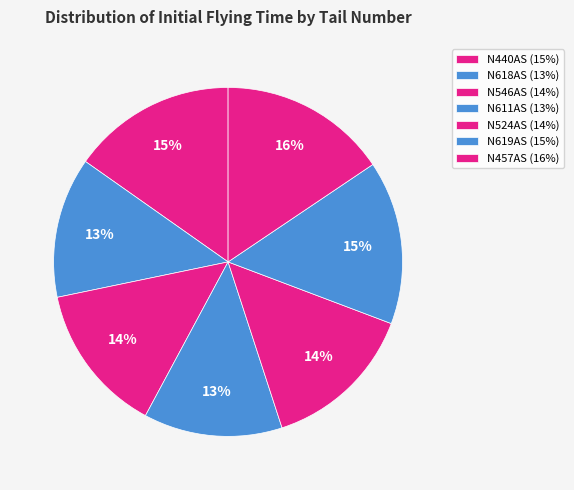

How many slices are in this pie chart?

7